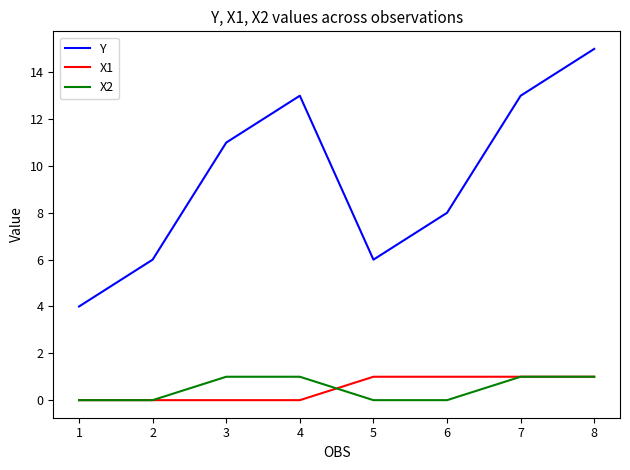

What is the difference between the highest and lowest values at 1?

4